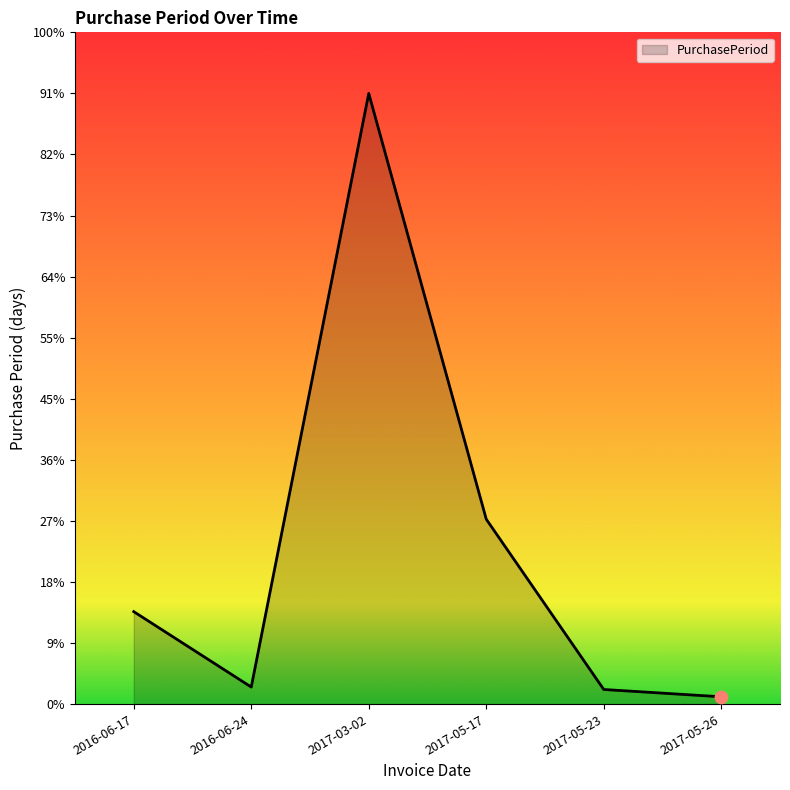

Between 2016-06-17 and 2017-05-26, which is larger?

2016-06-17